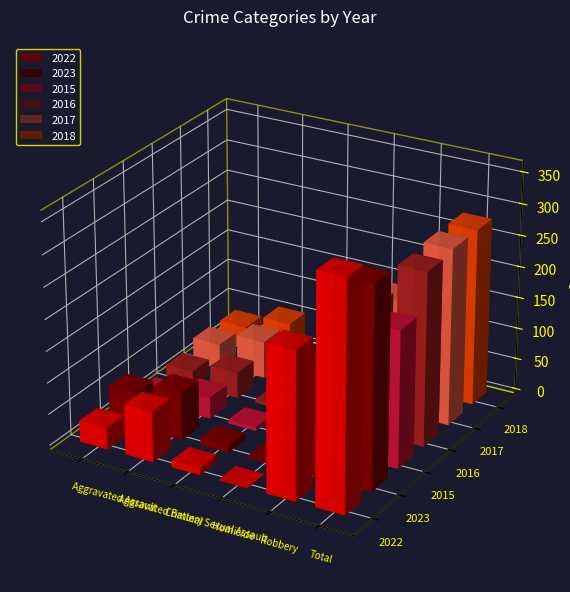

How many data points in 2023 are less than 75?

3